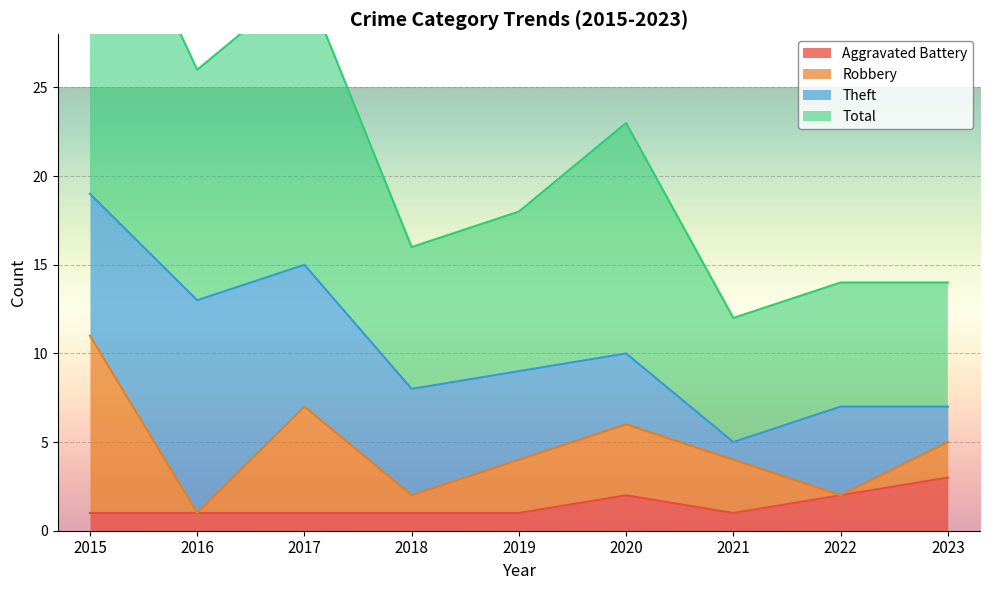

What is the spread (max minus min) of values at 2022?

12